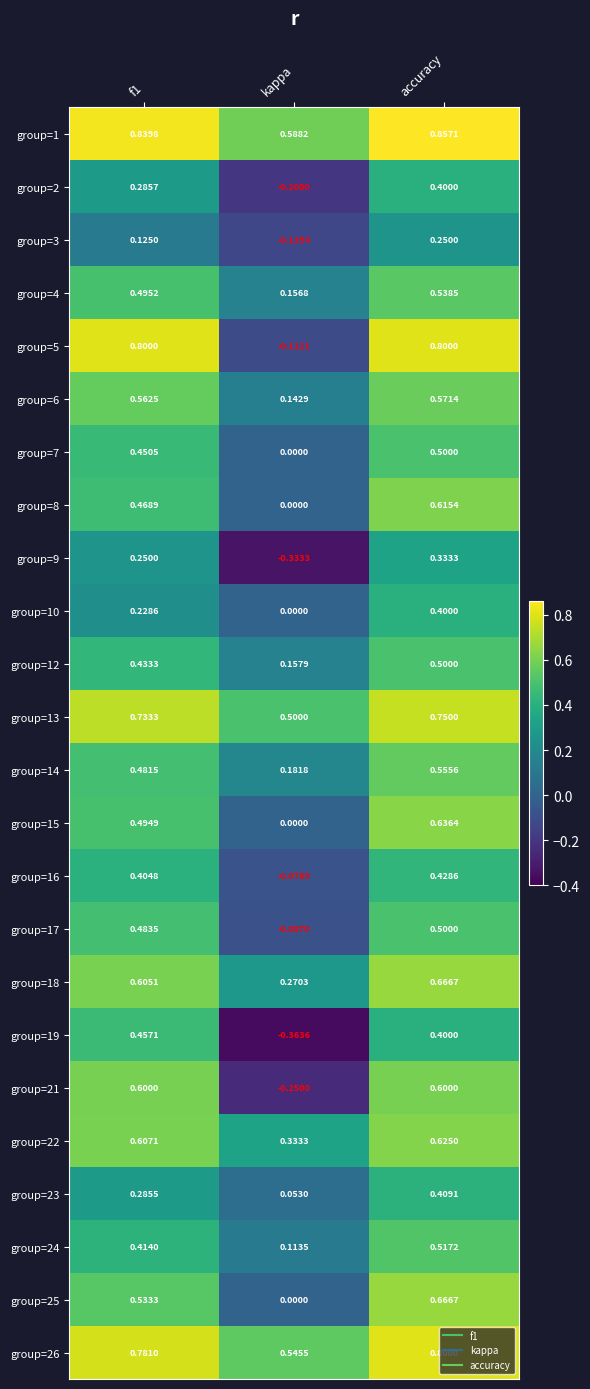

At which label does group=9 reach its peak?

accuracy